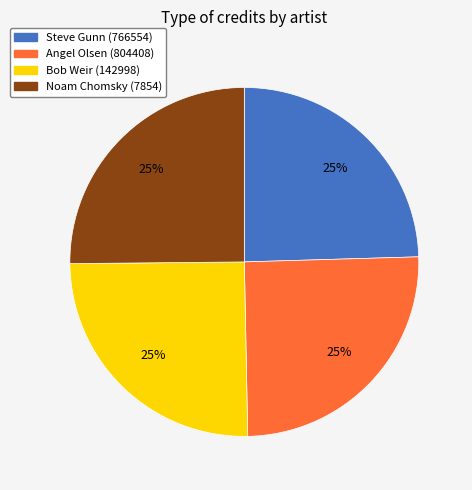

What percentage is the Bob Weir (142998) slice, to the nearest percent?

25%